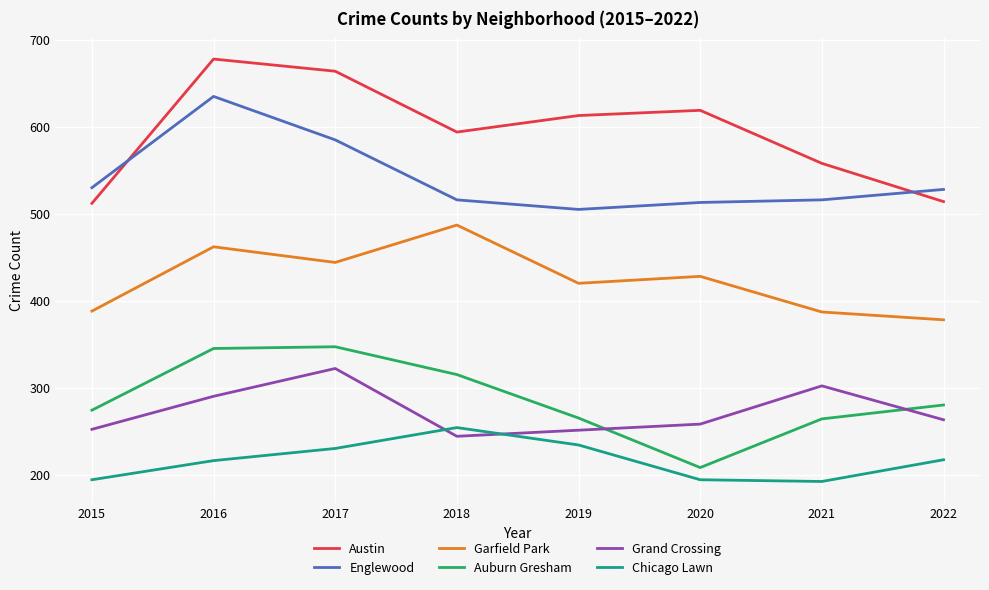

In Chicago Lawn, how many points are lower than both neighbors (excluding endpoints)?

1